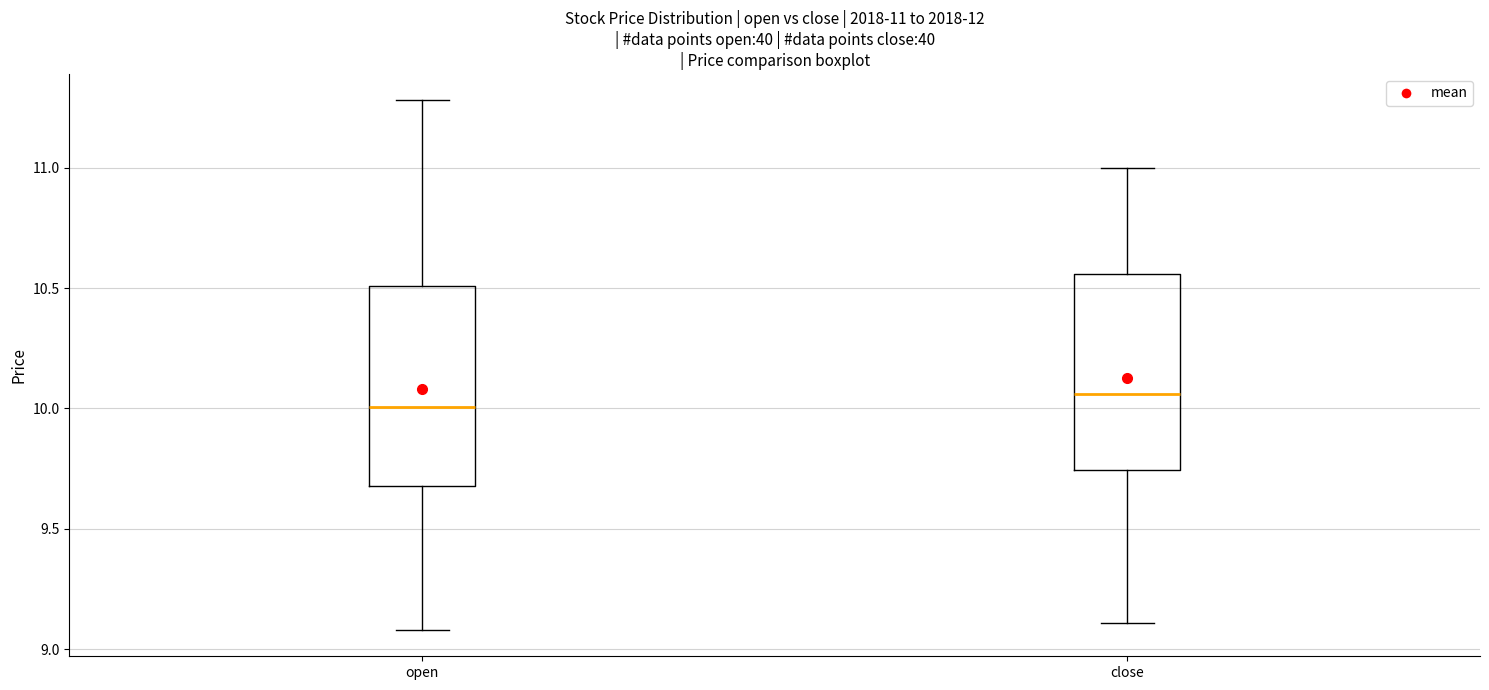

Which box's median line is the lowest?

open